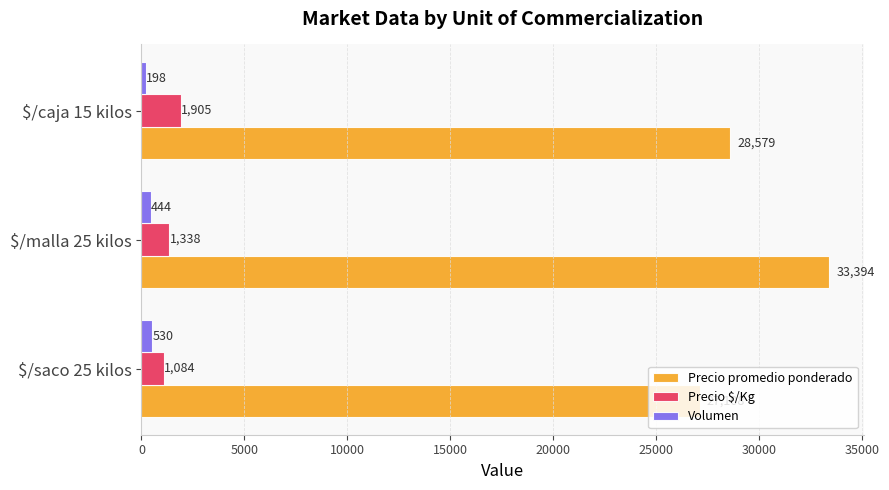

True or false: Volumen has a value of 530 at $/saco 25 kilos.

True